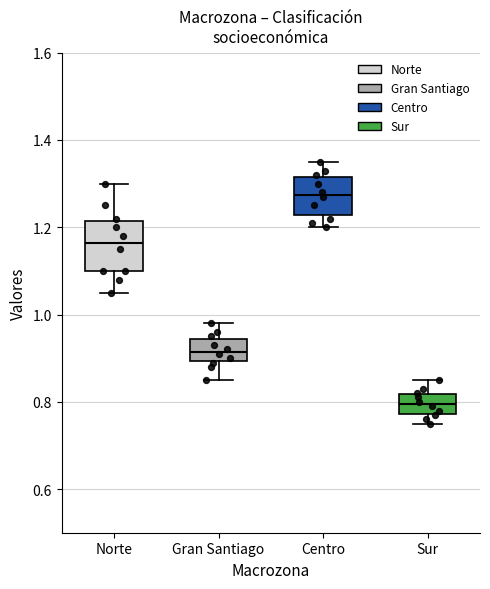

Which box has the highest median line?

Centro